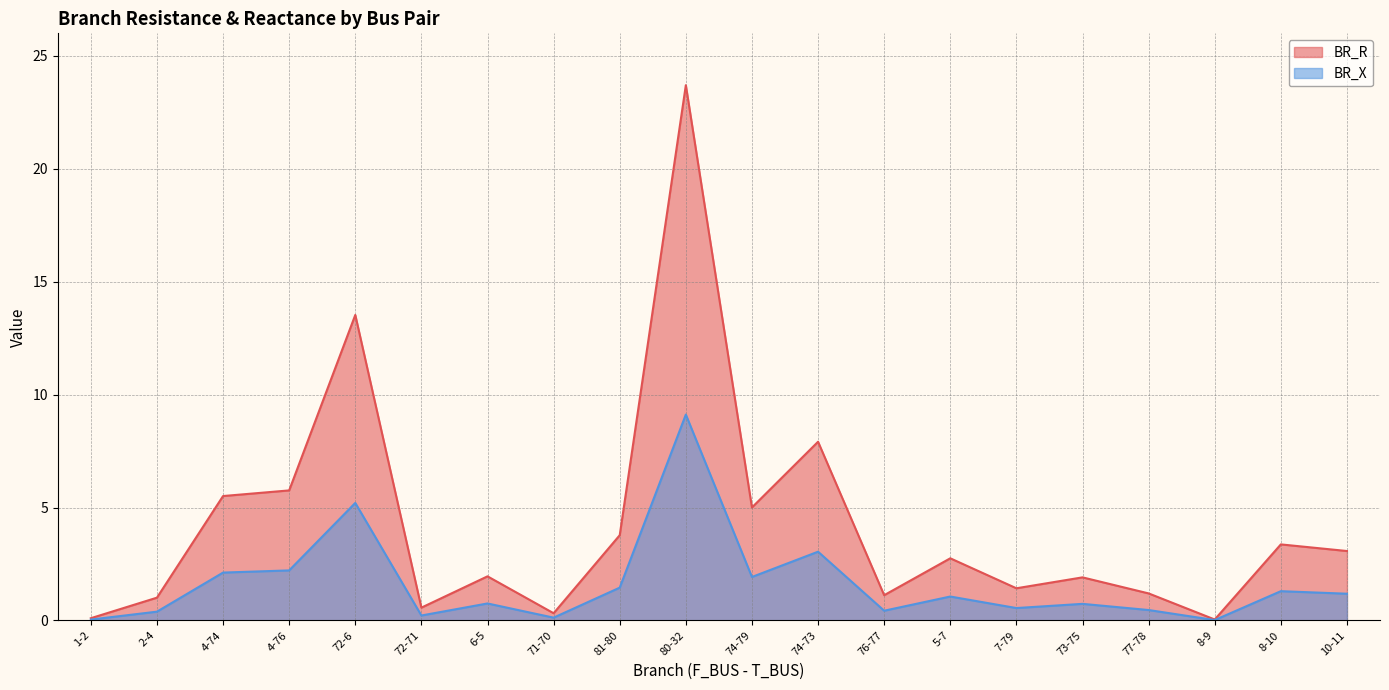

Reading right to left, what are all the values shown in this chart?

BR_R: 3.1	3.4	0.0	1.2	1.9	1.4	2.8	1.1	7.9	5.0	23.7	3.8	0.3	2.0	0.6	13.5	5.8	5.5	1.0	0.1
BR_X: 1.2	1.3	0.0	0.5	0.7	0.5	1.1	0.4	3.0	1.9	9.1	1.5	0.1	0.8	0.2	5.2	2.2	2.1	0.4	0.0